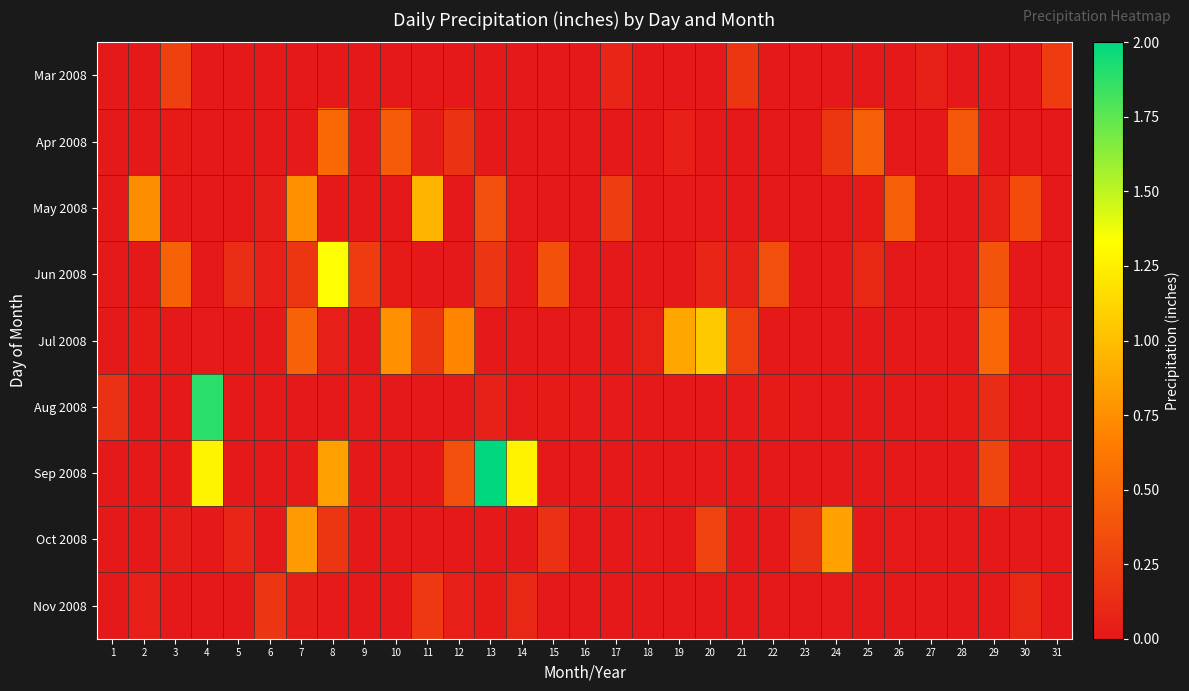

At which category is the sum across all series the highest?

13